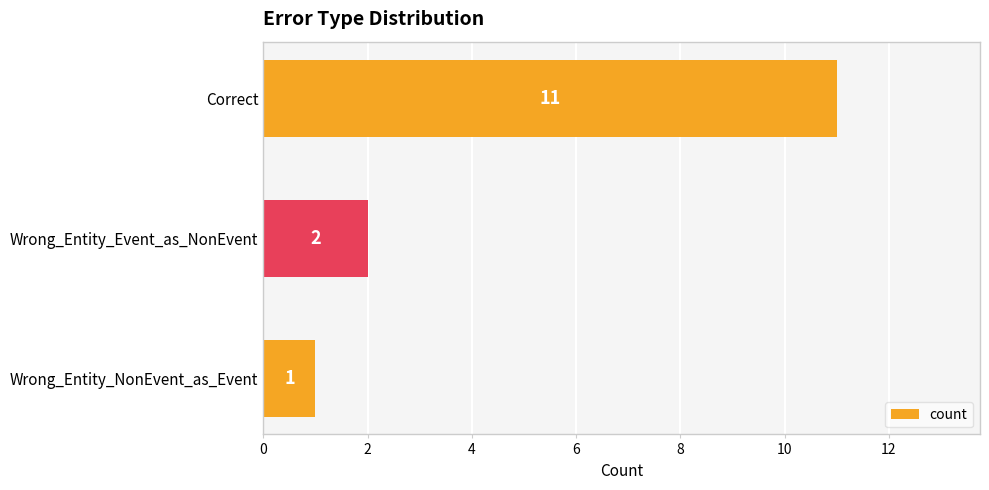

What is the label of the 1st bar from the top?

Correct